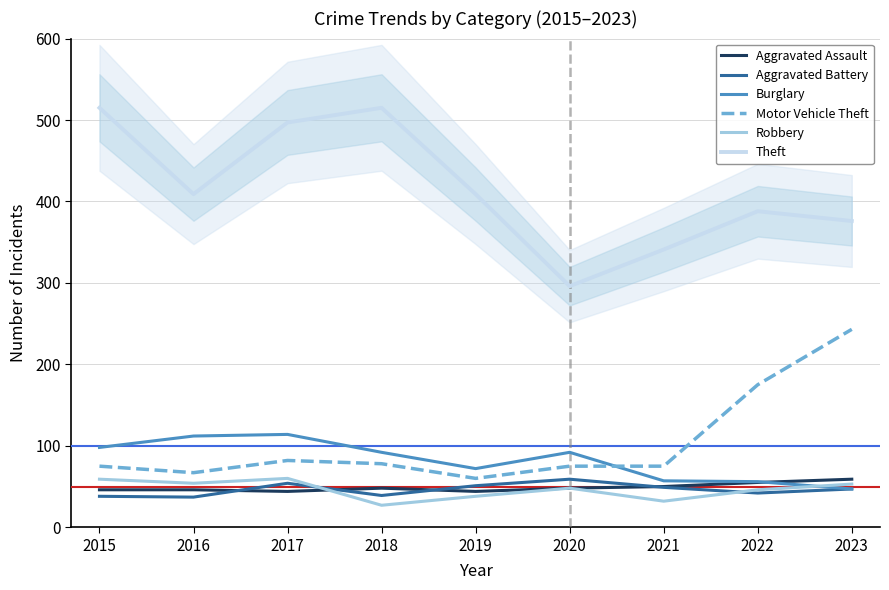

What is the value of the Motor Vehicle Theft point at the 5th from the left?

60